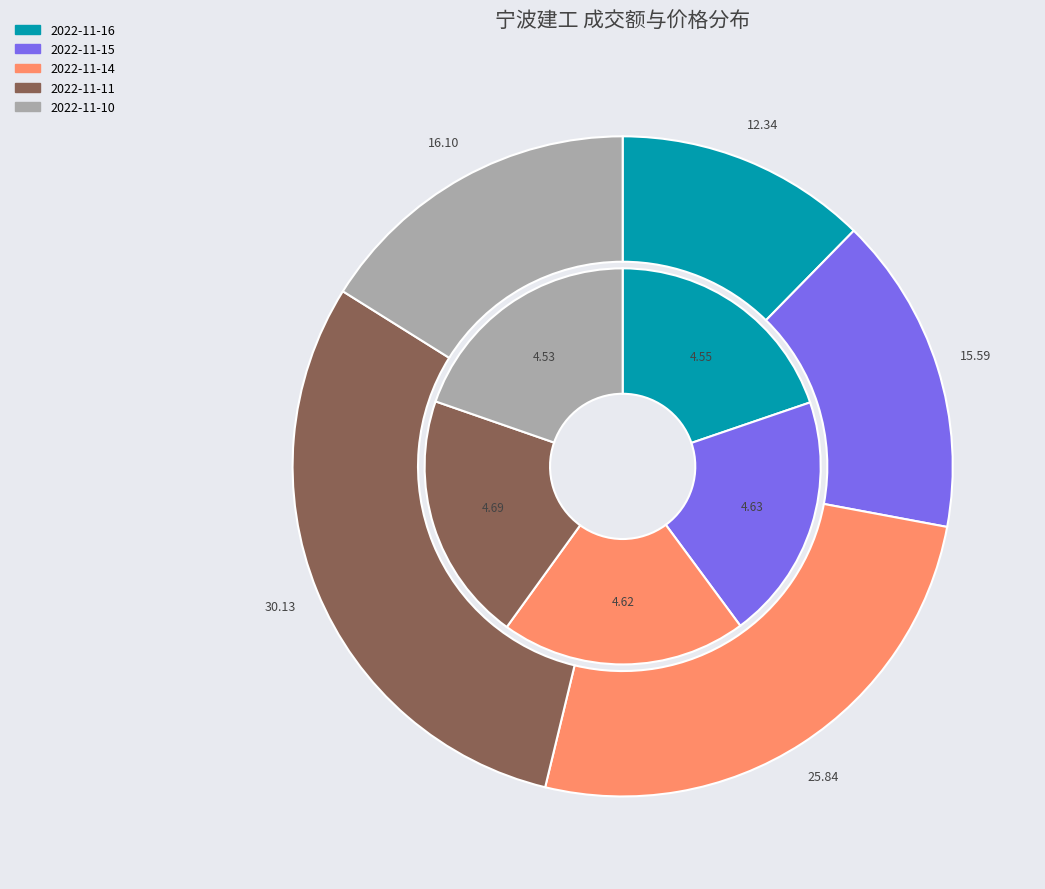

Which slice is the smallest?

2022-11-16